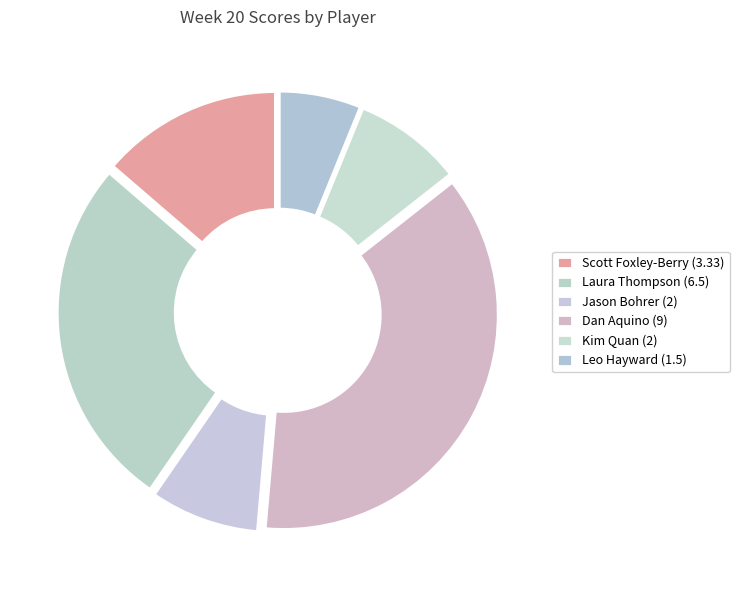

Count the number of slices in the pie.

6